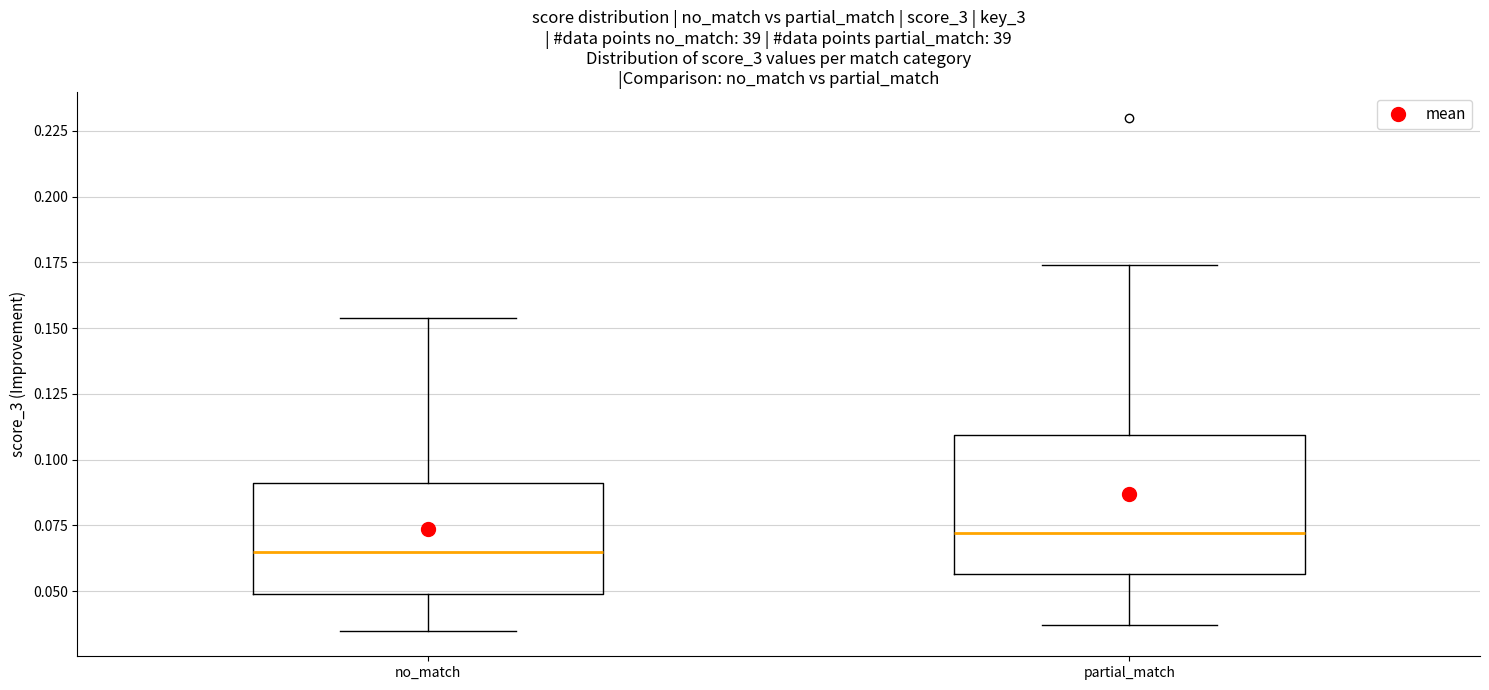

Reading left to right, read every box against the y-axis: the position of its median line, the range the box covers, and the ends of its whiskers. The values are not printed on the chart, so give them approximately, as read against the axis.

no_match: median 0.065, box 0.050 to 0.090, whiskers 0.035 to 0.155
partial_match: median 0.070, box 0.055 to 0.110, whiskers 0.035 to 0.175